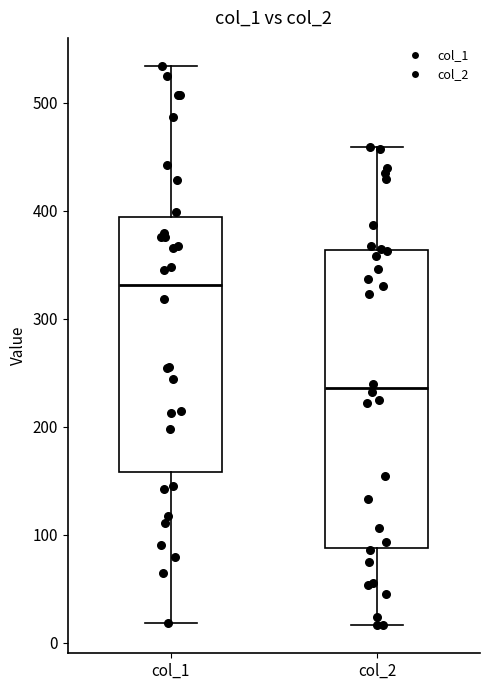

Reading left to right, read every box against the y-axis: the position of its median line, the range the box covers, and the ends of its whiskers. The values are not printed on the chart, so give them approximately, as read against the axis.

col_1: median 330, box 160 to 390, whiskers 20 to 530
col_2: median 240, box 90 to 360, whiskers 20 to 460